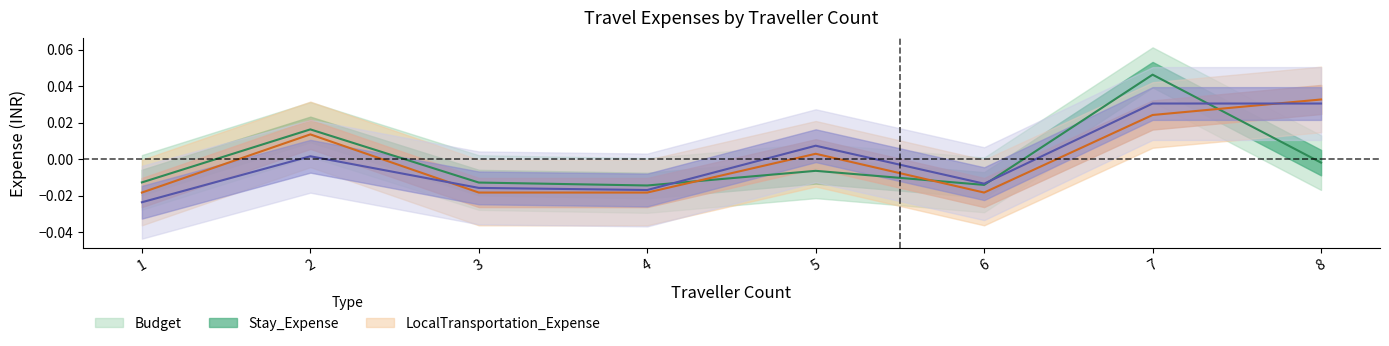

At which label does Stay_Expense reach its peak?

8